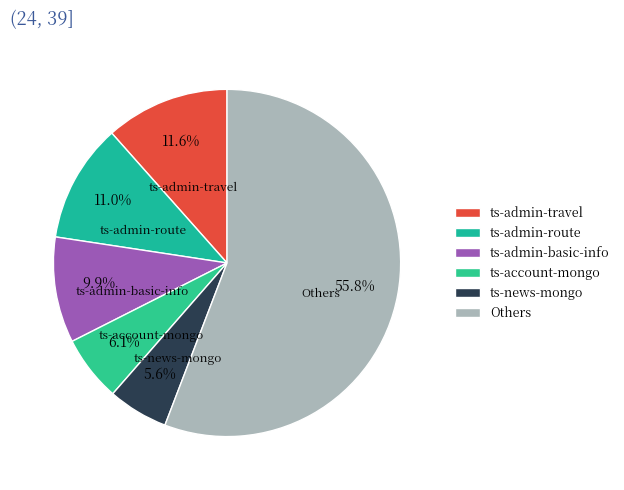

How many slices are in this pie chart?

6